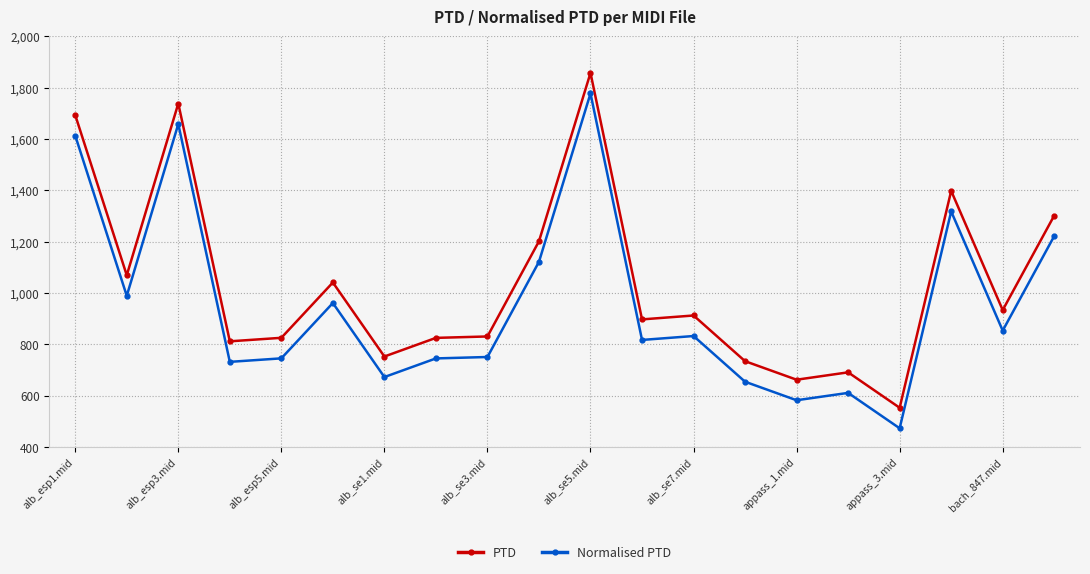

Which series has the largest total across all categories?

PTD